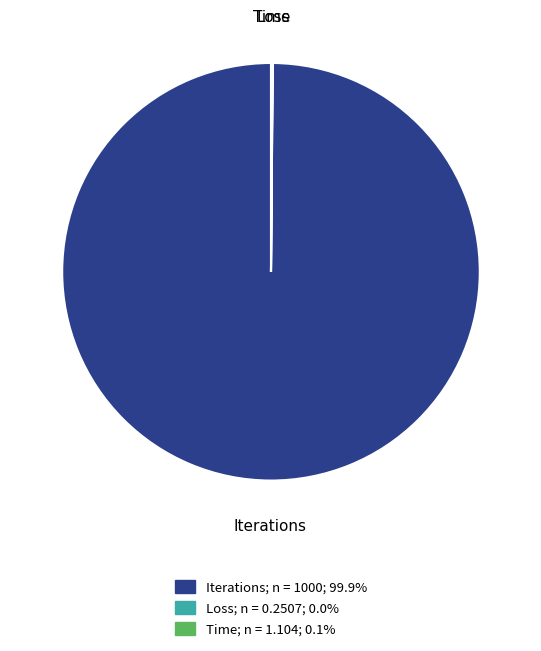

Does Iterations account for over 50% of the chart?

Yes